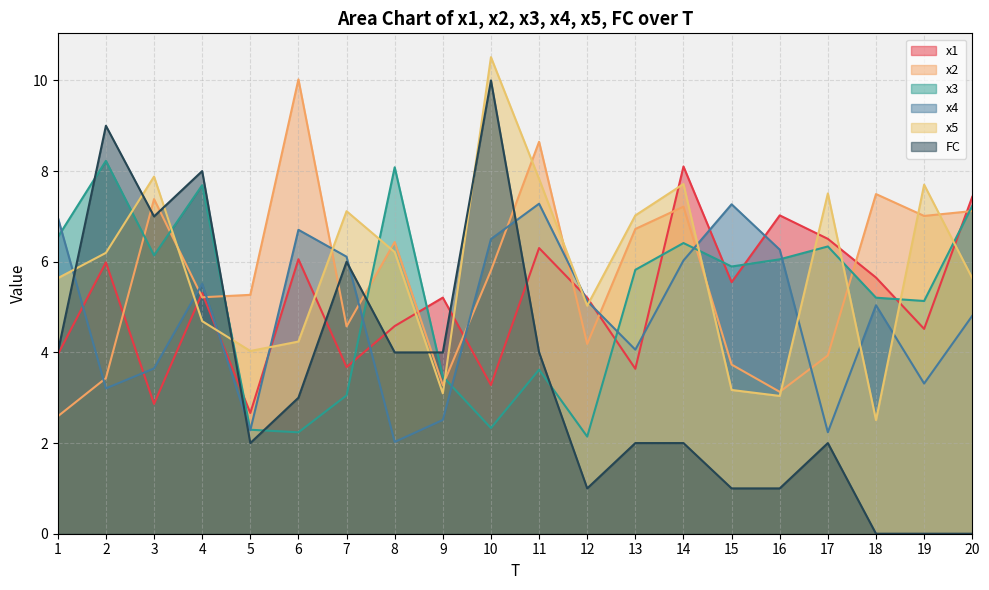

What is the sum of all FC values?

70.0